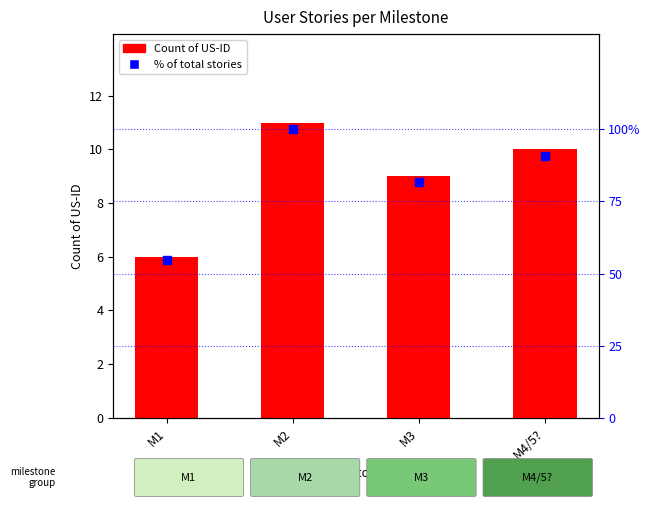

Which series contains the highest Y value?

% of total stories